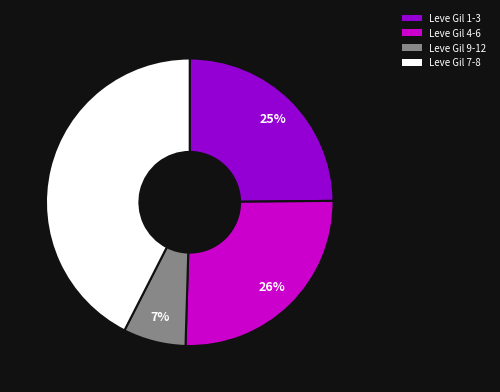

Is there any slice that represents more than half of the pie?

No